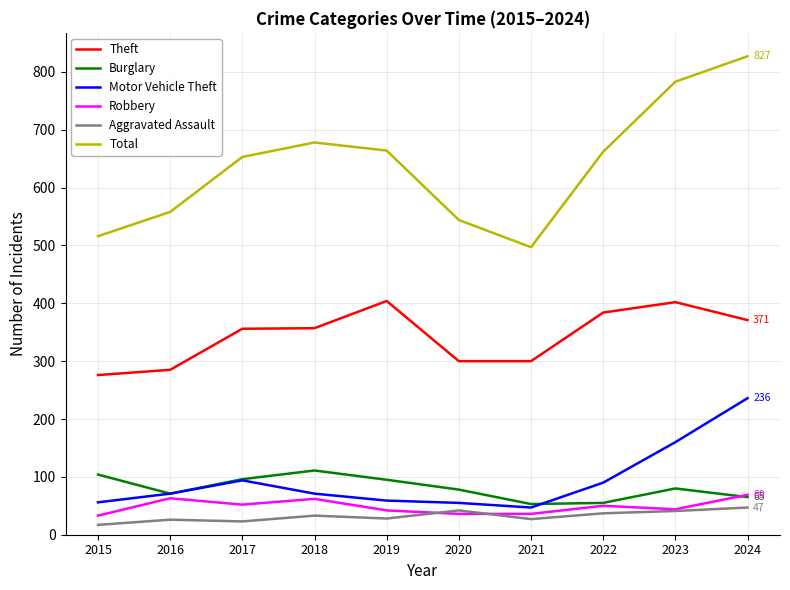

The value of Robbery at 2015 is 33. True or false?

True